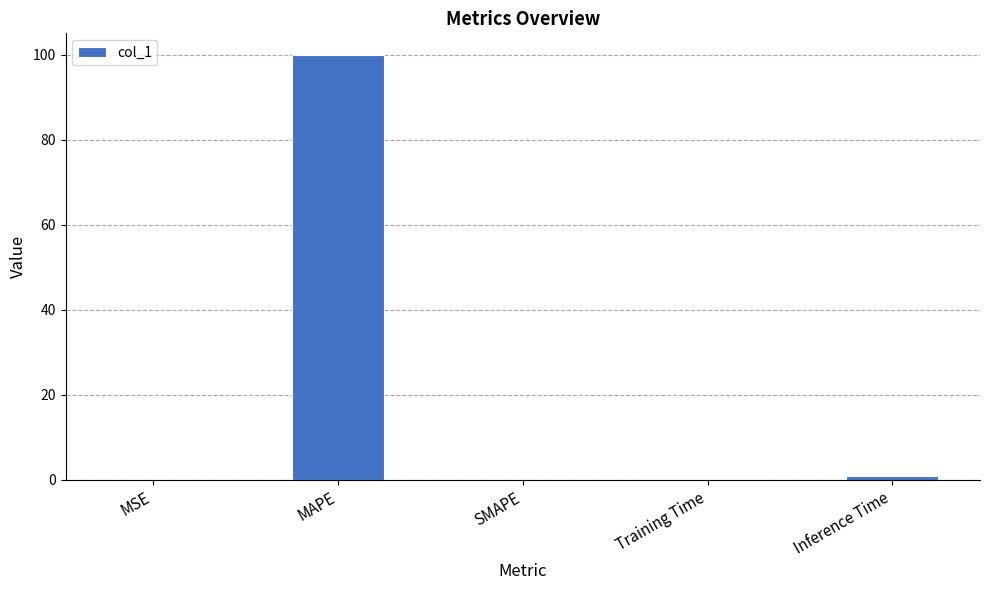

The value at MAPE is 161.4. True or false?

False